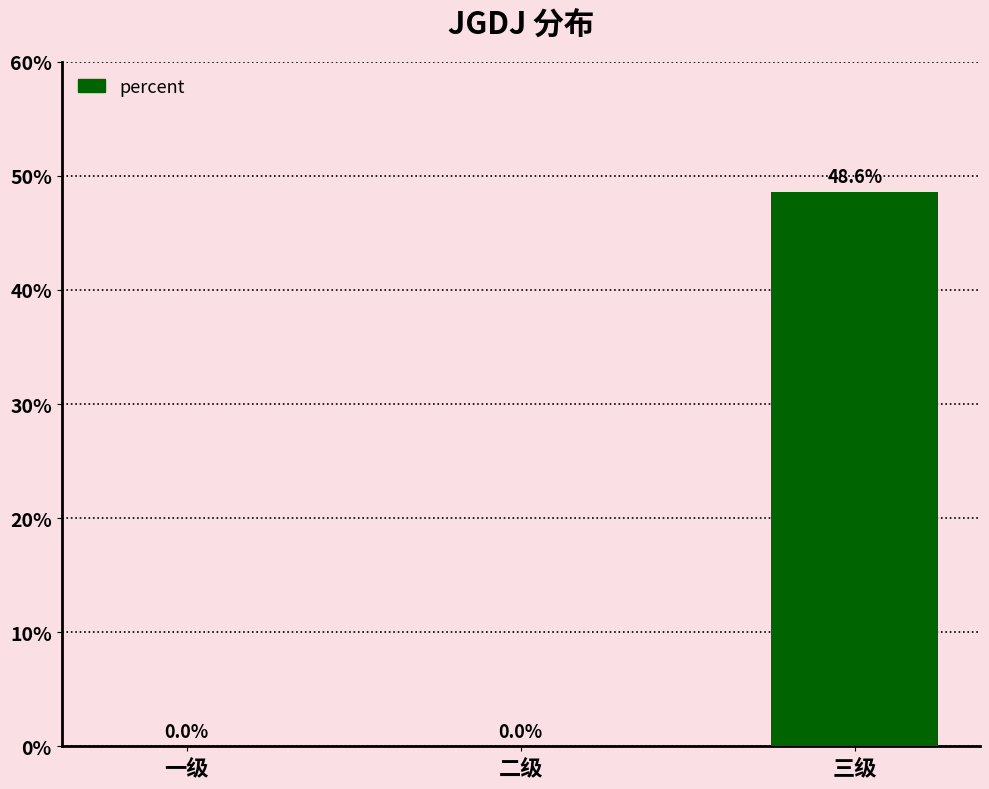

What is the label of the 3rd bar from the right?

一级